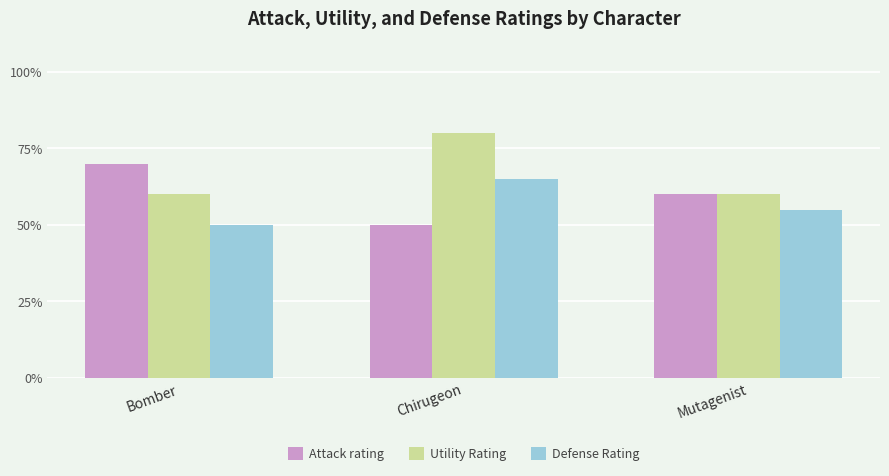

Where does the Defense Rating series first go above 55?

Chirugeon